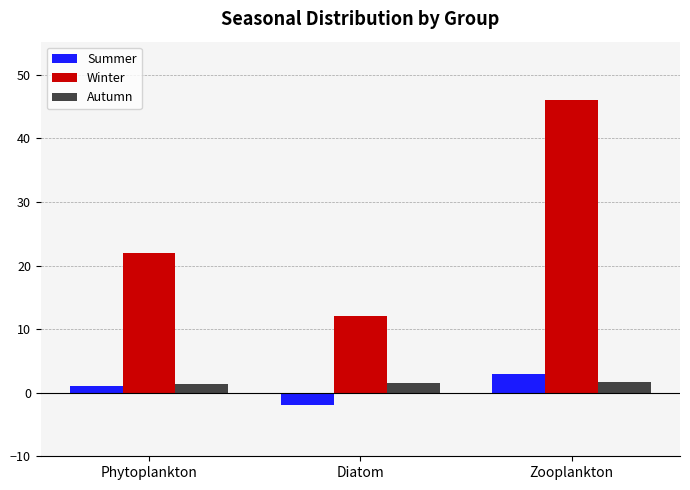

The value of Autumn at Zooplankton is 1.7. True or false?

True